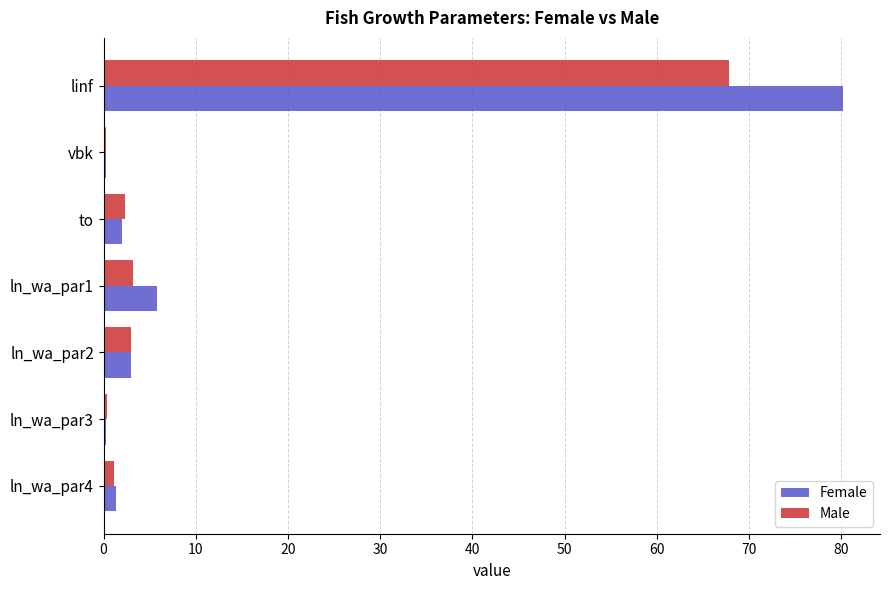

Which category has the highest value across all series?

linf